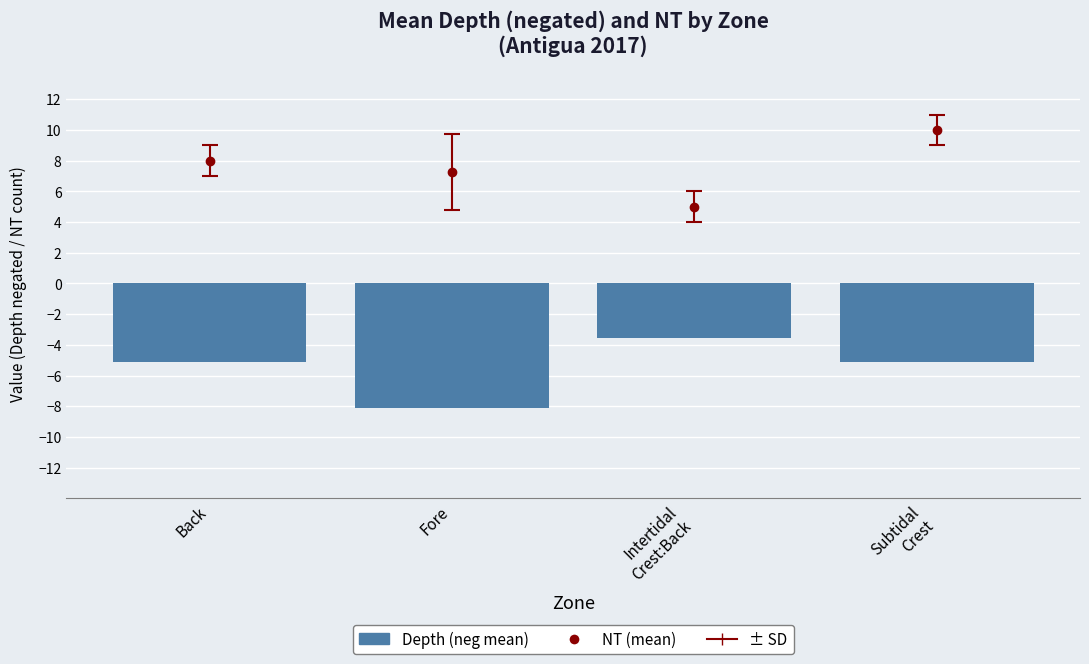

How many data points are above -5?

1